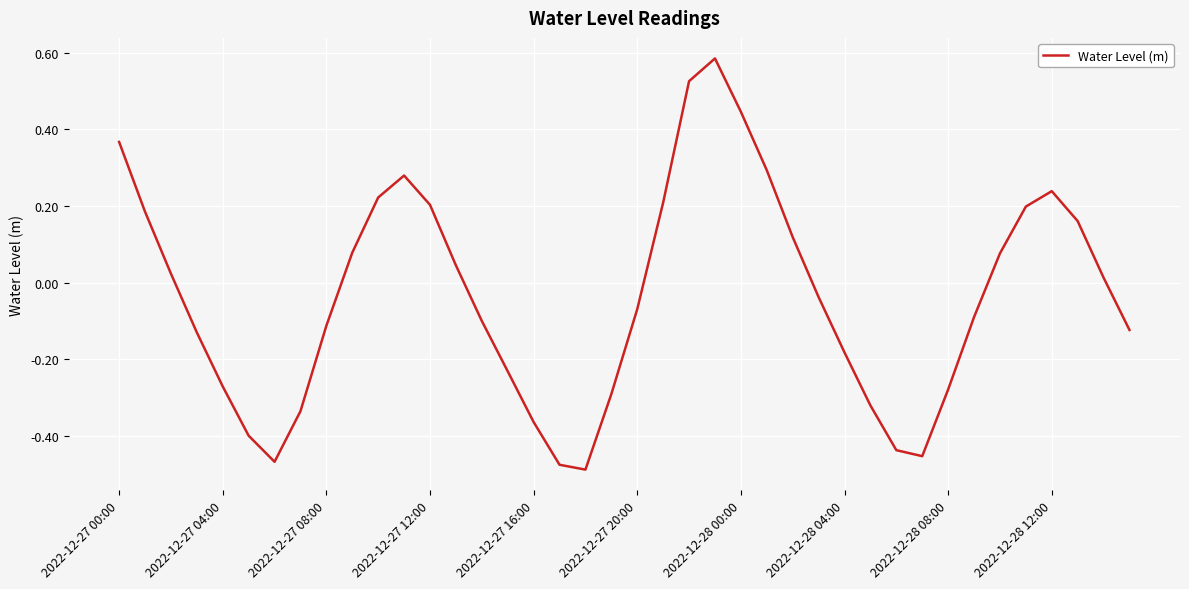

How many interior local peaks (higher than both neighbors) does the data have?

3